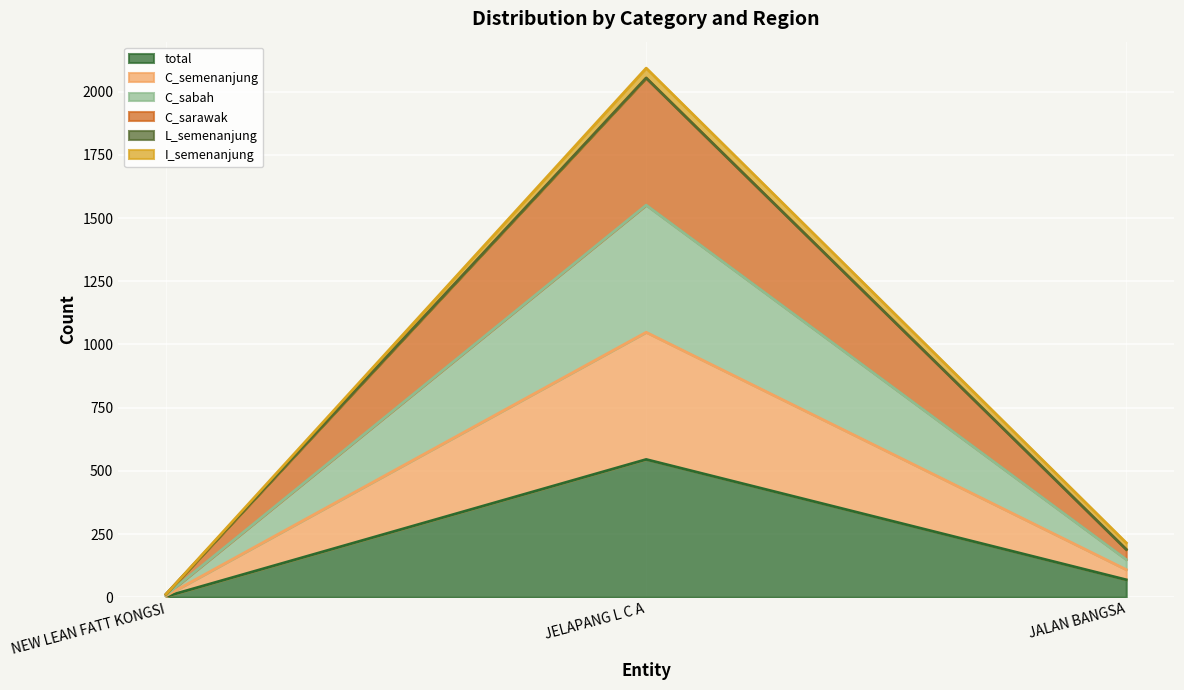

Does the chart display data point markers on the line(s)?

No